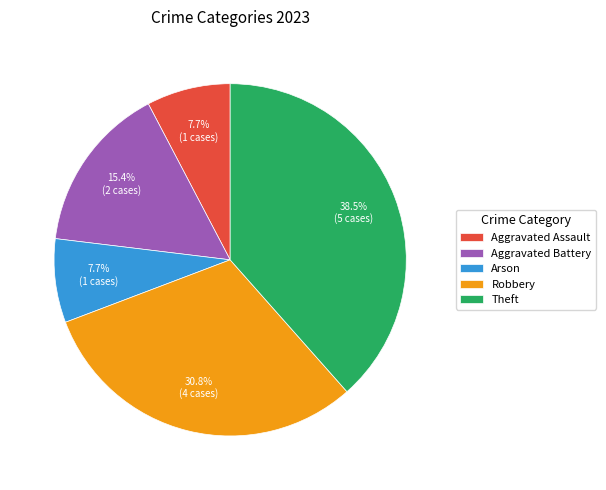

To the nearest percent, what is the difference between the largest and smallest slice percentages?

31%